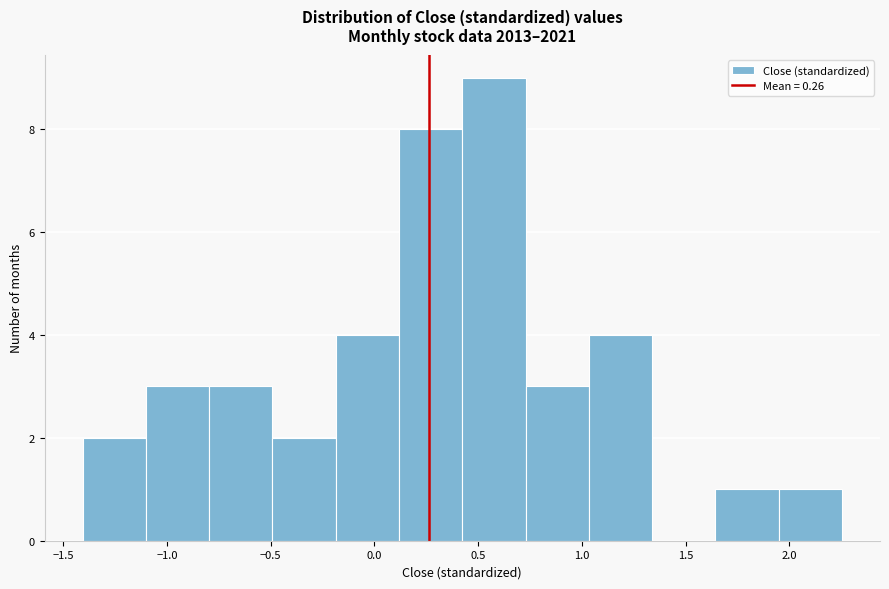

Over which range of the x-axis is the bar tallest?

0.40 to 0.75